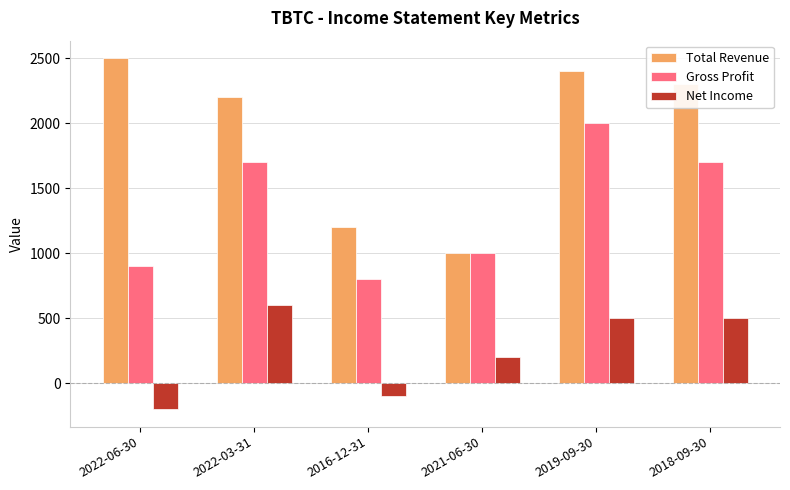

Reading left to right, list all the values displayed in this chart.

Total Revenue: 2500	2200	1200	1000	2400	2300
Gross Profit: 900	1700	800	1000	2000	1700
Net Income: -200	600	-100	200	500	500